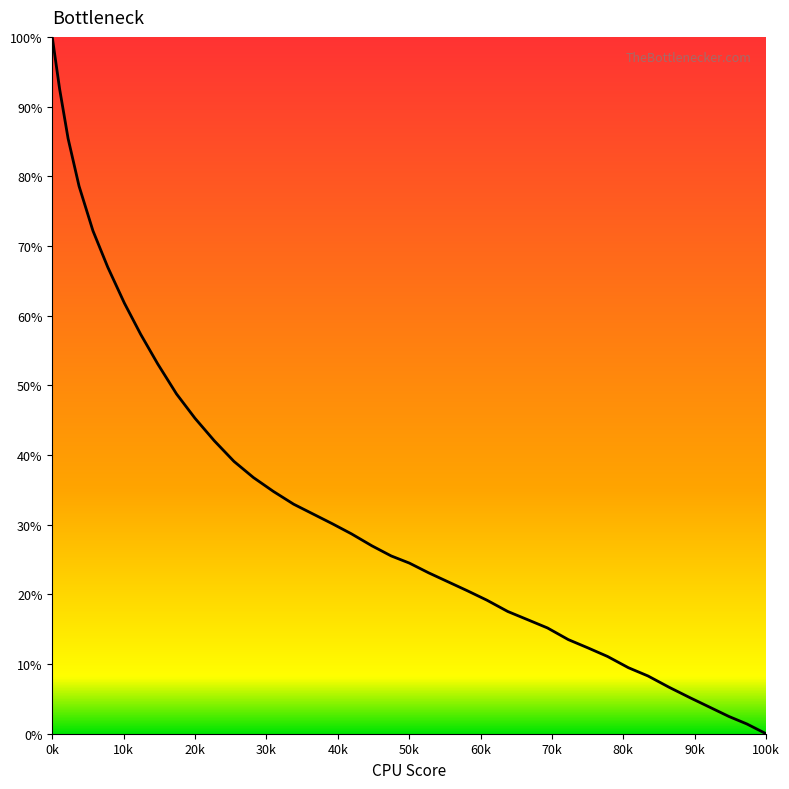

What is the maximum value shown in the chart?

100.0